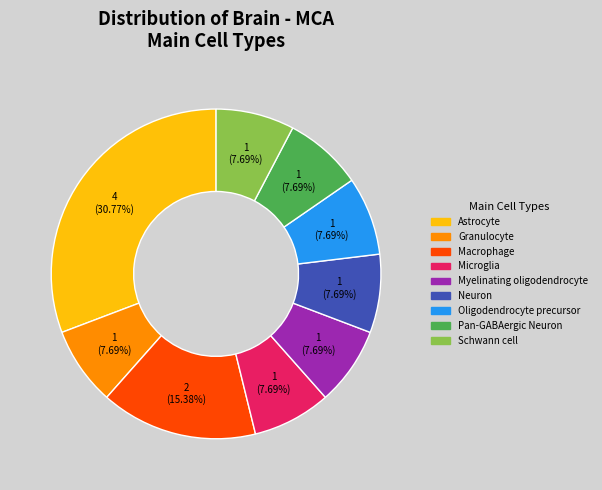

How many slices are in this pie chart?

9